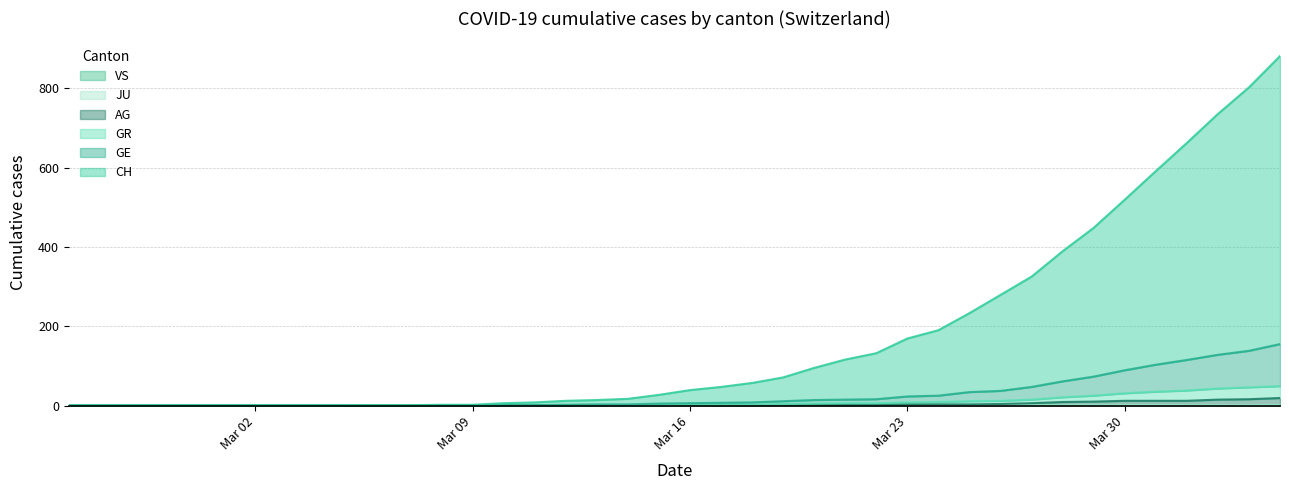

Does the chart display data point markers on the line(s)?

No